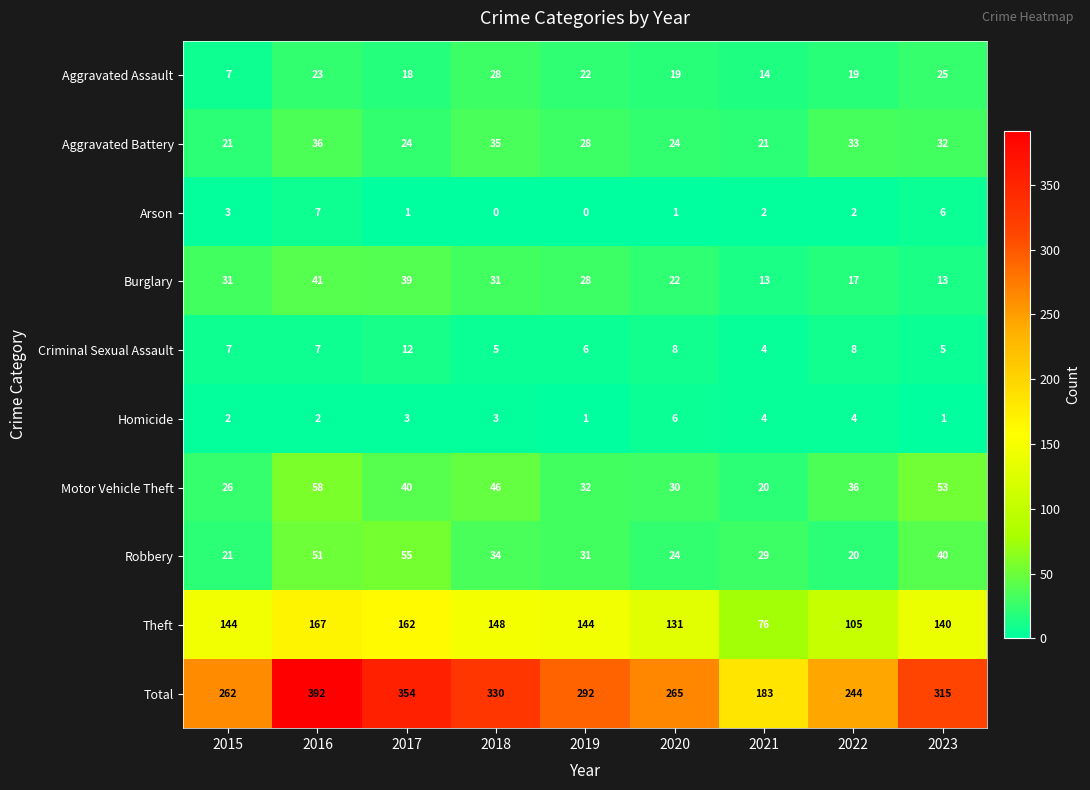

What is the spread (max minus min) of values at 2023?

314